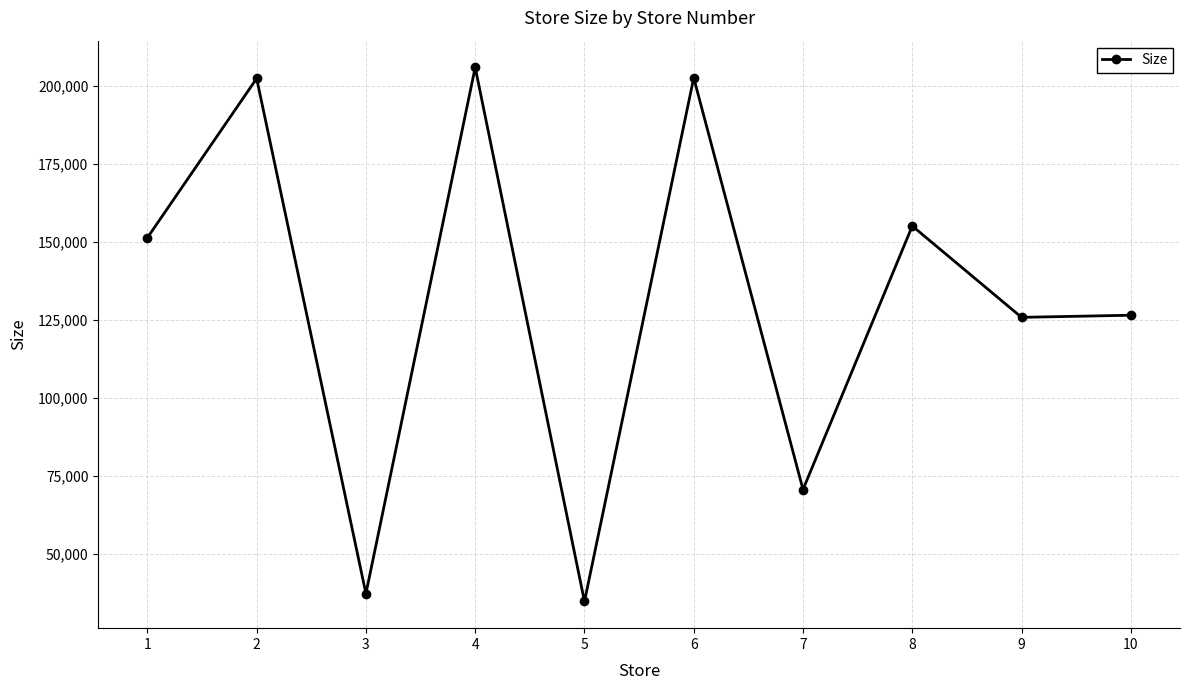

Is it true that the value at 3 is 62393?

False